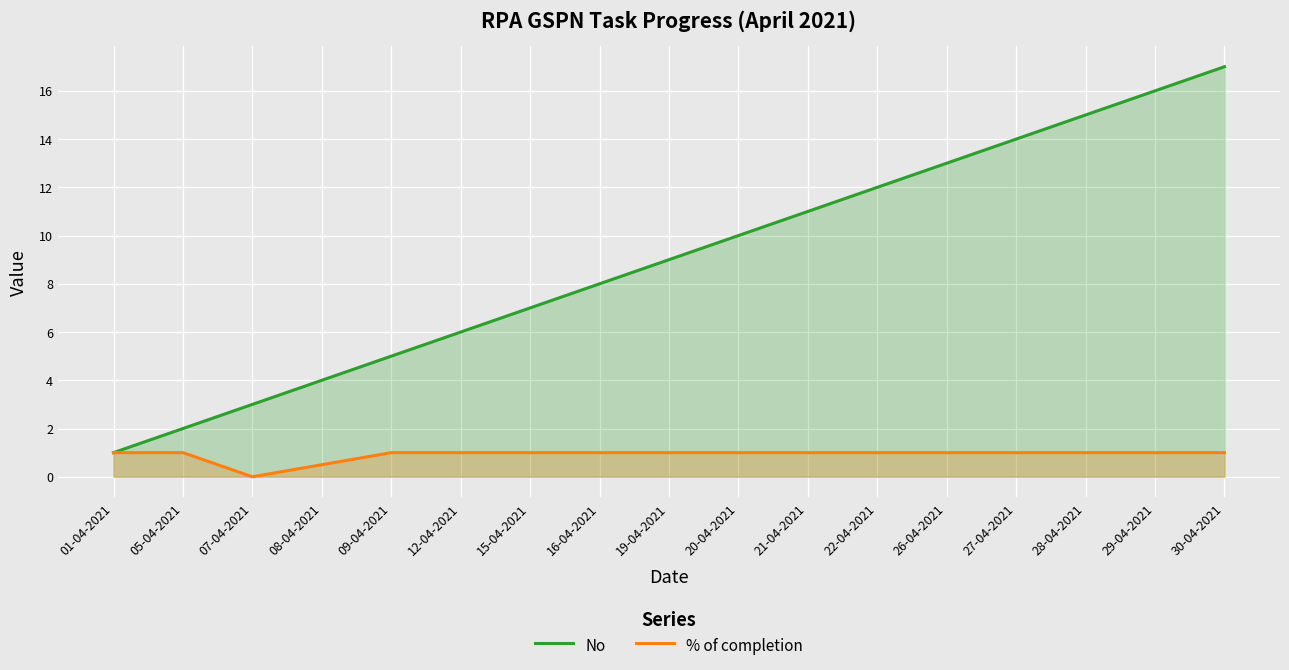

What is the value of the No point at the 17th from the left?

17.0